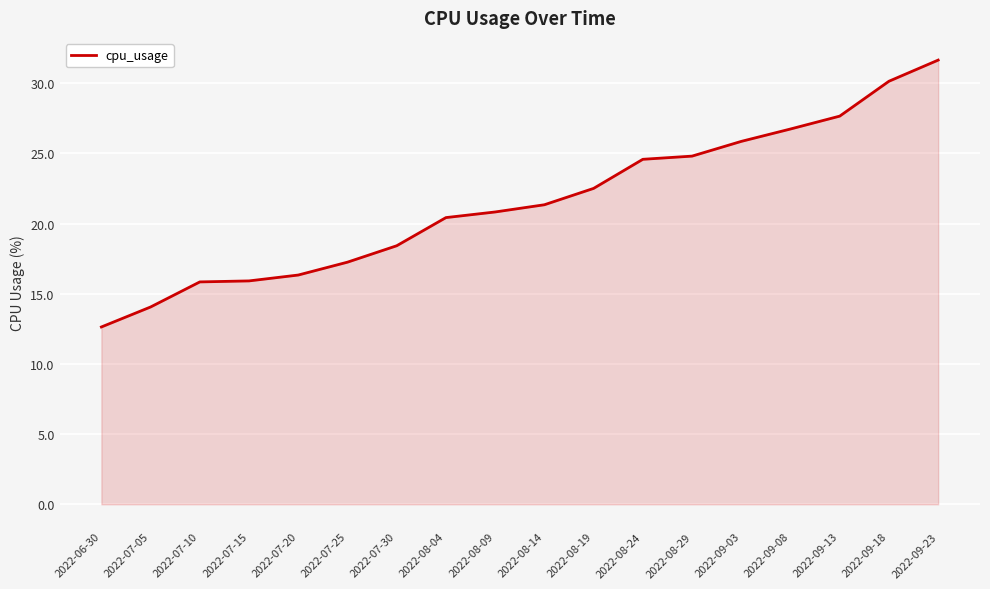

What is the average value?

21.5